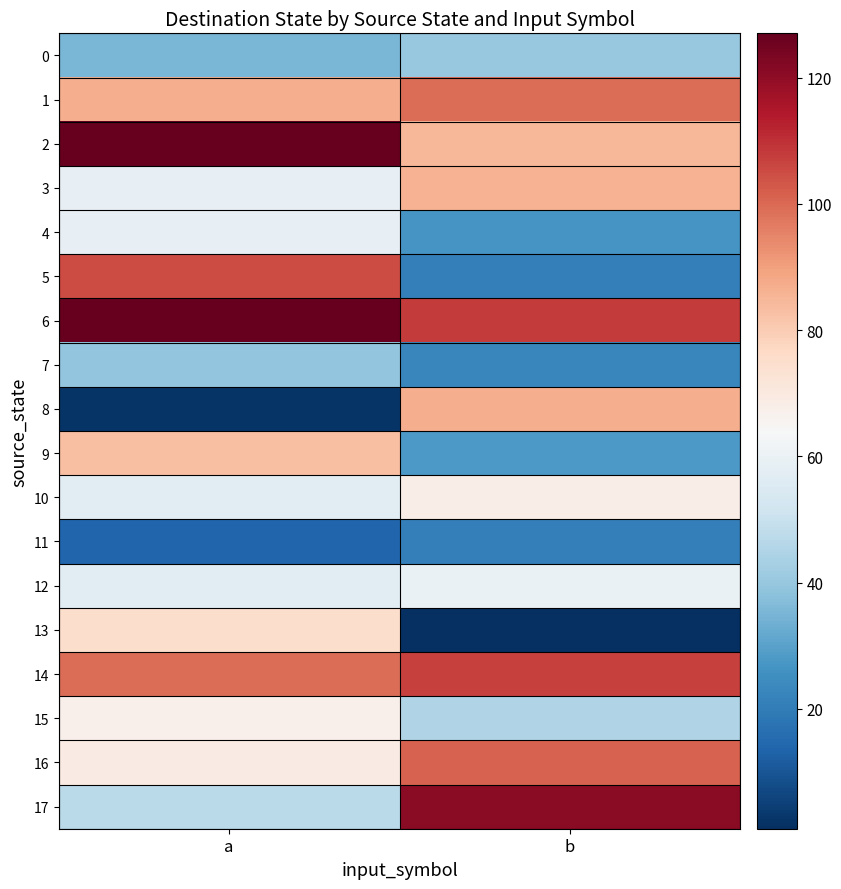

Reading left to right, transcribe all the data shown in this chart.

0: a=35	b=40
1: a=87	b=99
2: a=127	b=85
3: a=59	b=86
4: a=59	b=27
5: a=105	b=21
6: a=127	b=108
7: a=39	b=23
8: a=2	b=87
9: a=83	b=28
10: a=57	b=68
11: a=14	b=21
12: a=57	b=60
13: a=75	b=1
14: a=99	b=107
15: a=67	b=45
16: a=69	b=101
17: a=47	b=121